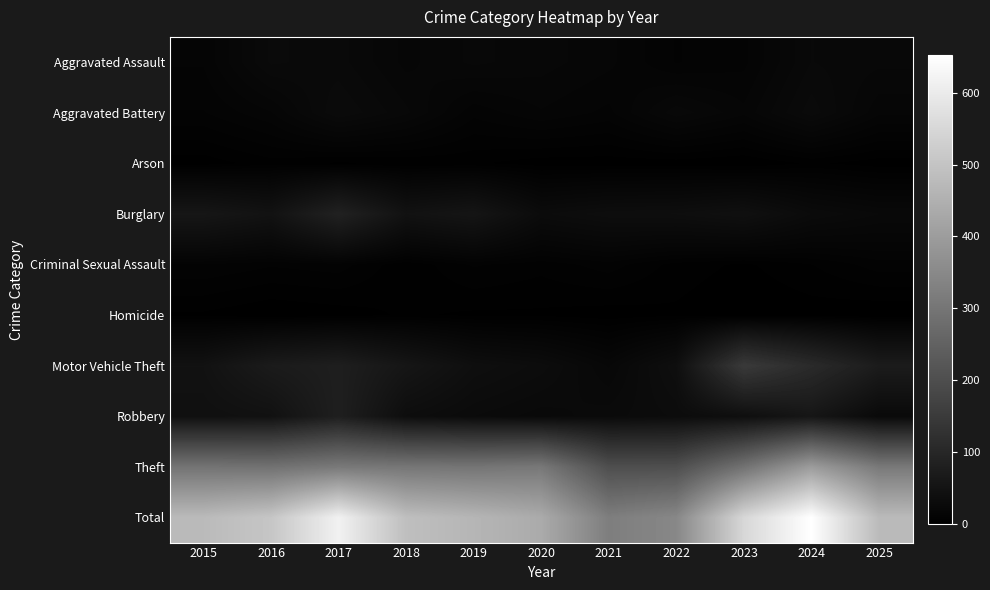

At which category does the chart reach its peak across all series?

2024